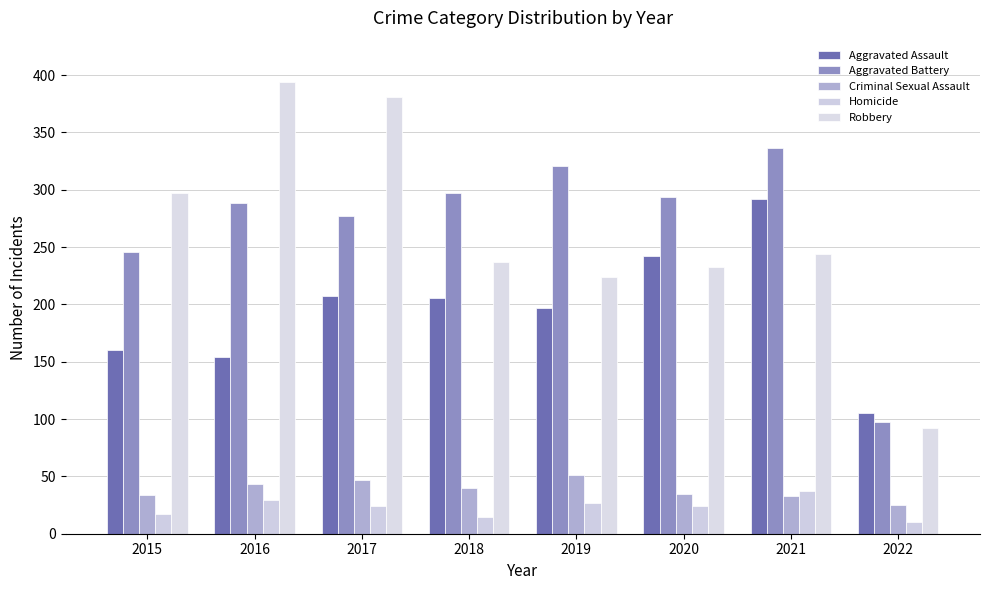

What is the total value across all series at 2020?

828